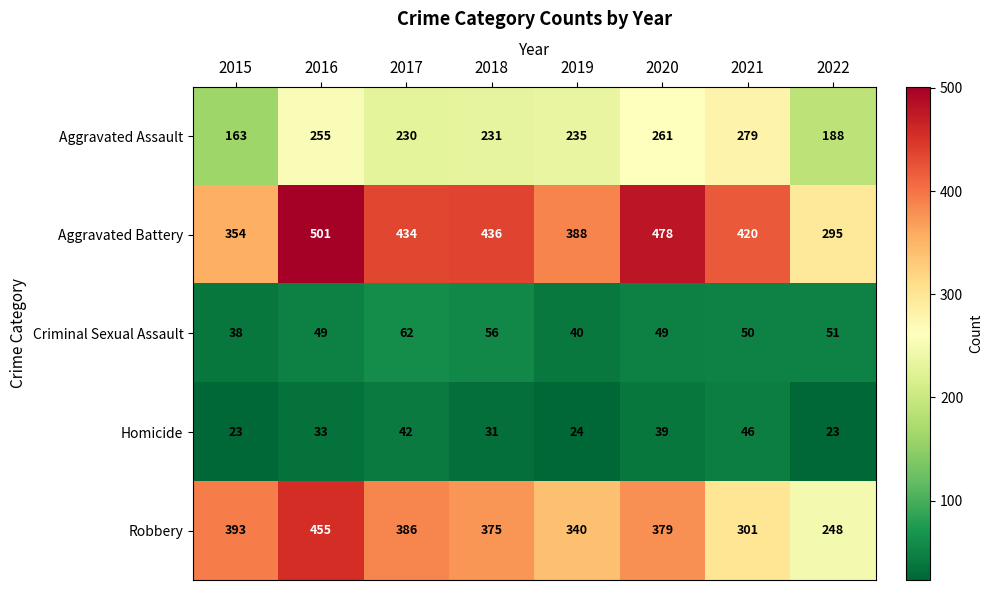

Is it true that Criminal Sexual Assault equals 49 at 2020?

True